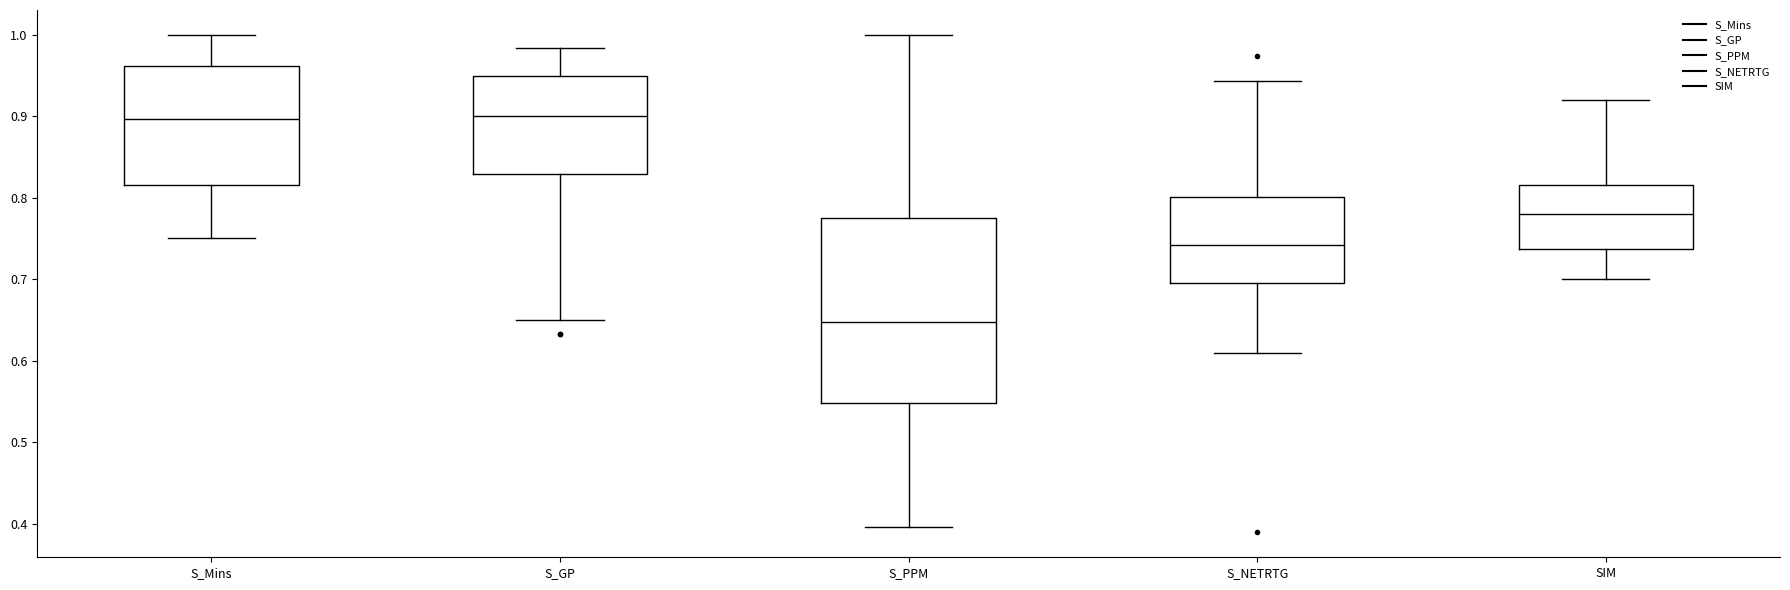

Which box has the lowest median line?

S_PPM